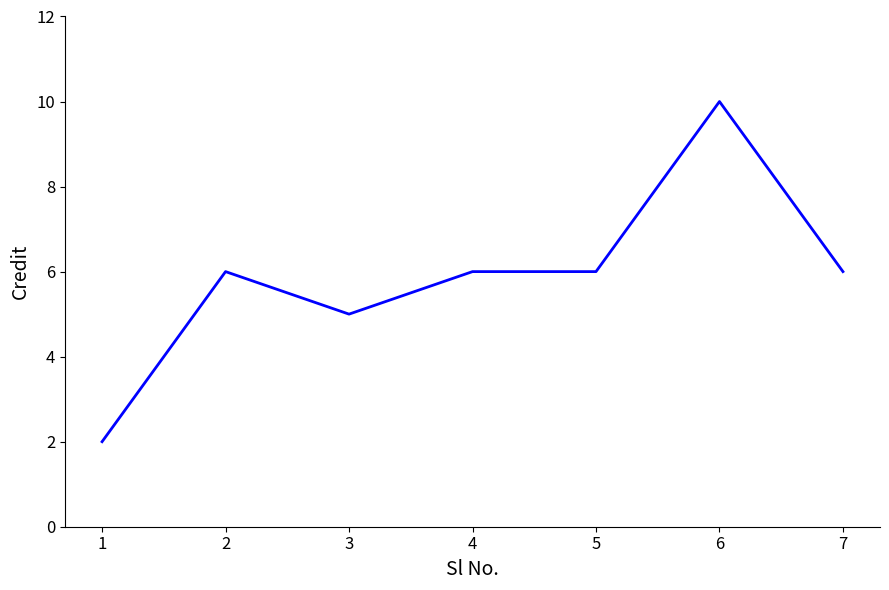

True or false: the data shows 10 at 5.

False